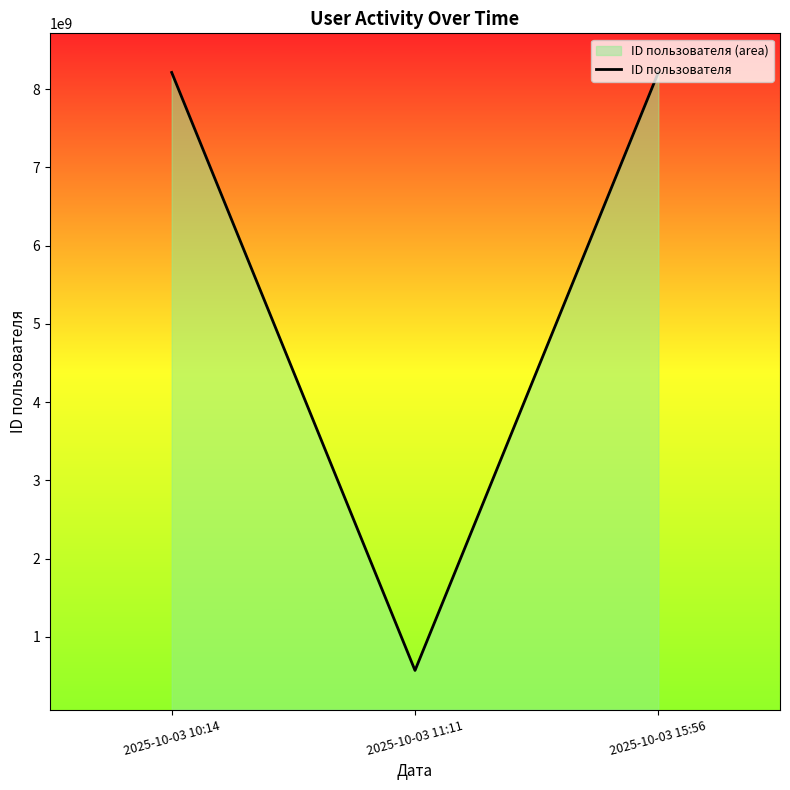

How many lines are shown in the chart?

1